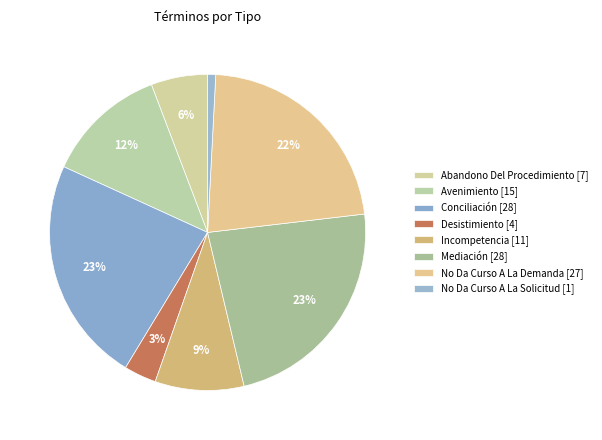

How many segments does this pie chart have?

8